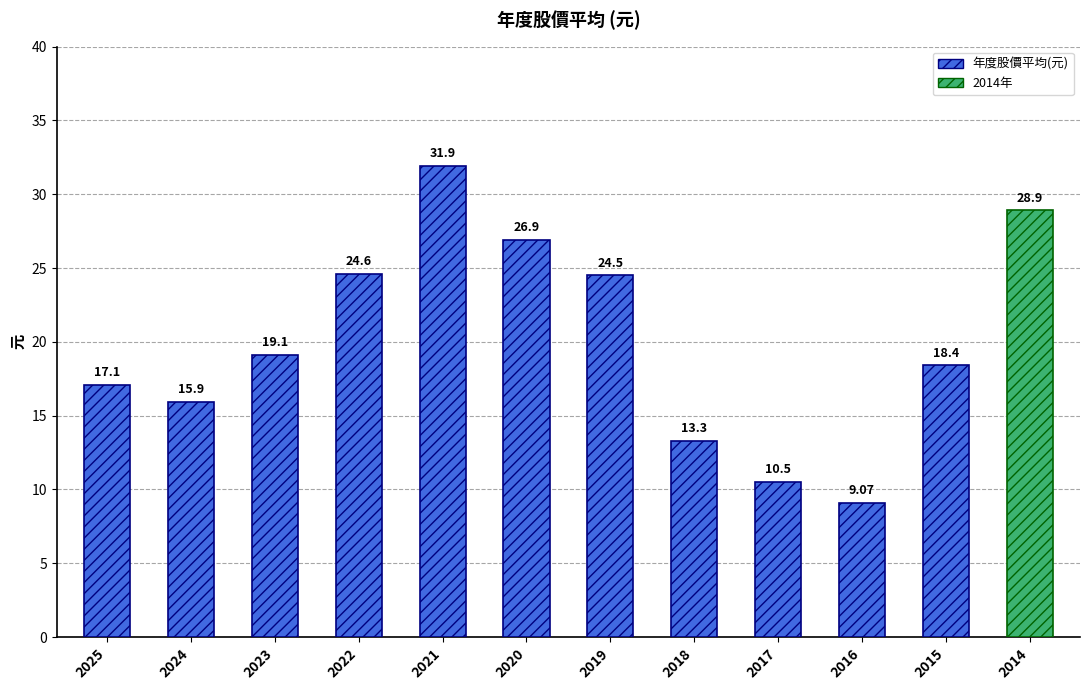

Between 2014 and 2015, which is larger?

2014